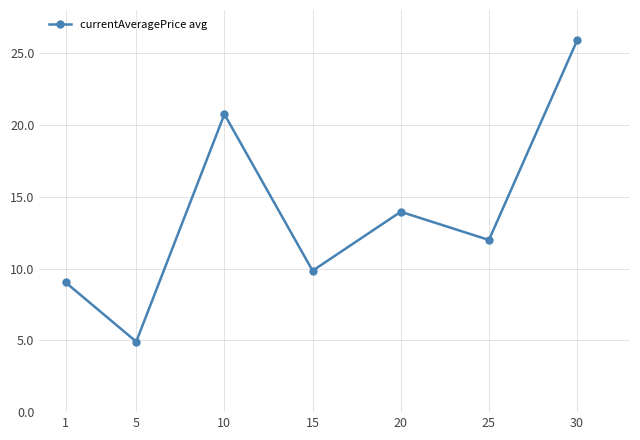

List the labels in order of value, smallest first.

5, 1, 15, 25, 20, 10, 30